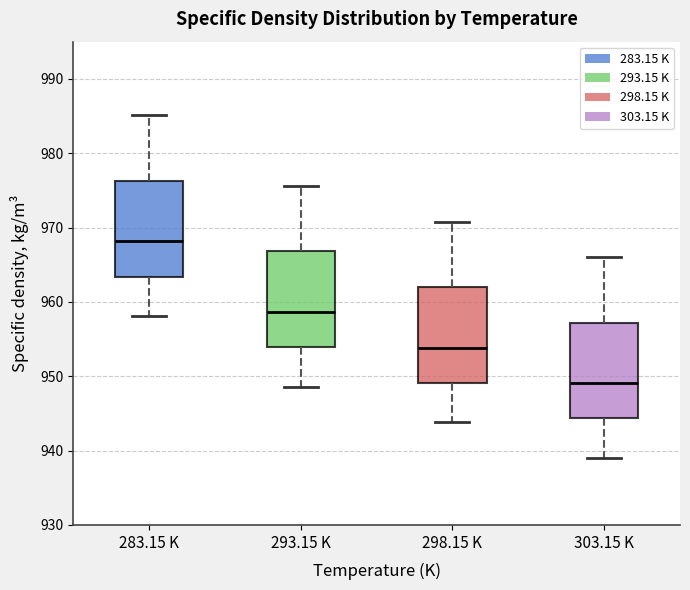

Reading left to right, transcribe this box plot: for each box, give where its median line is, the range the box spans, and where its two whiskers end, as read against the y-axis. The values are not printed on the chart, so give them approximately, as read against the axis.

283.15 K: median 968, box 963 to 976, whiskers 958 to 985
293.15 K: median 959, box 954 to 967, whiskers 949 to 976
298.15 K: median 954, box 949 to 962, whiskers 944 to 971
303.15 K: median 949, box 944 to 957, whiskers 939 to 966